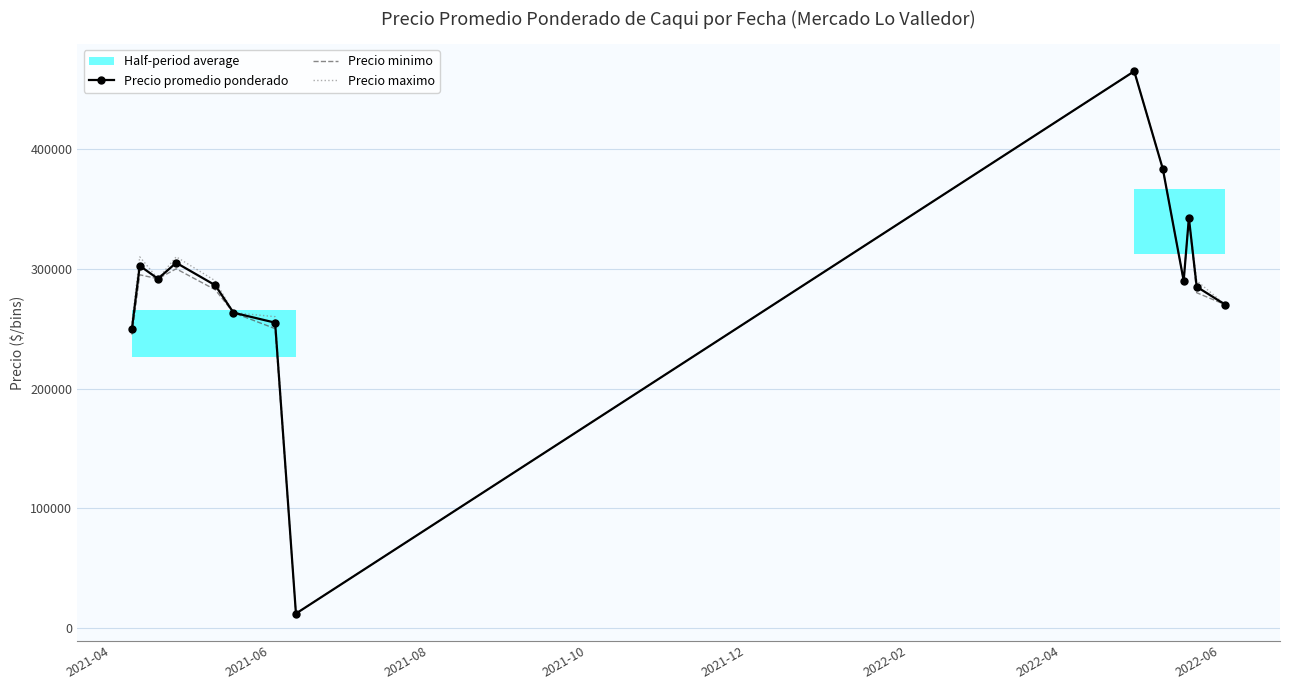

What is the lowest value of the Precio maximo series?

12000.0